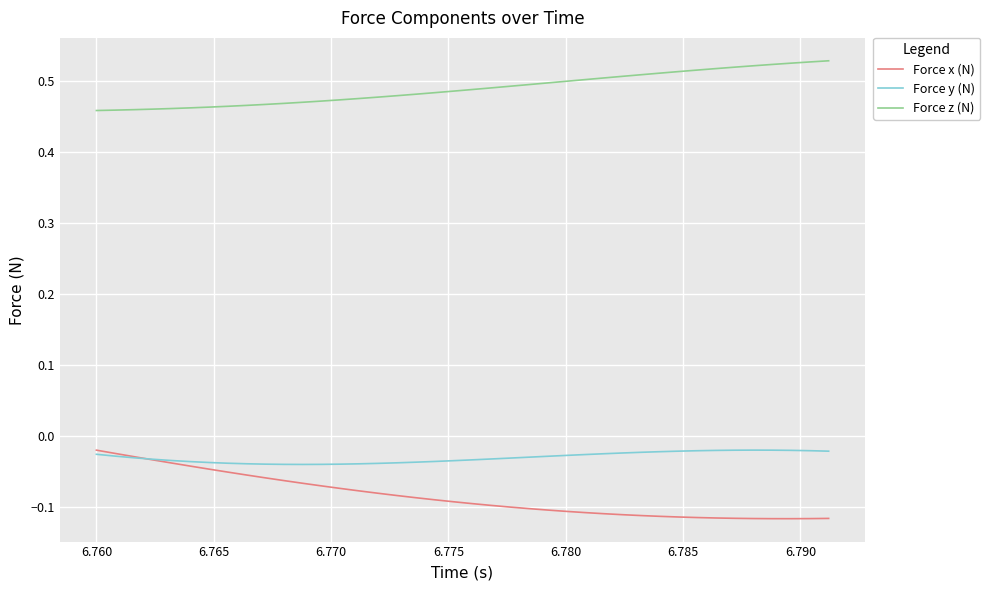

Which series has the largest total across all categories?

Force z (N)